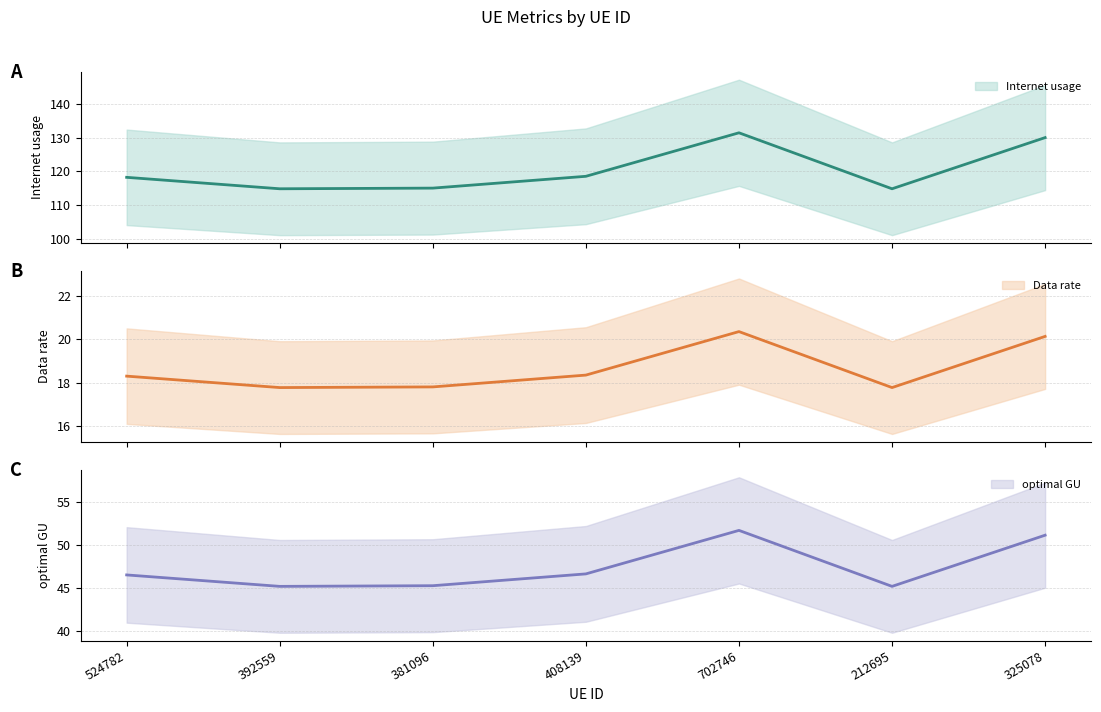

Reading left to right, extract all data points from this chart.

Internet usage: 524782=118.3	392559=114.9	381096=115.1	408139=118.6	702746=131.5	212695=114.9	325078=130.1
Data rate: 524782=18.3	392559=17.8	381096=17.8	408139=18.4	702746=20.4	212695=17.8	325078=20.1
optimal GU: 524782=46.5	392559=45.2	381096=45.3	408139=46.6	702746=51.7	212695=45.2	325078=51.2